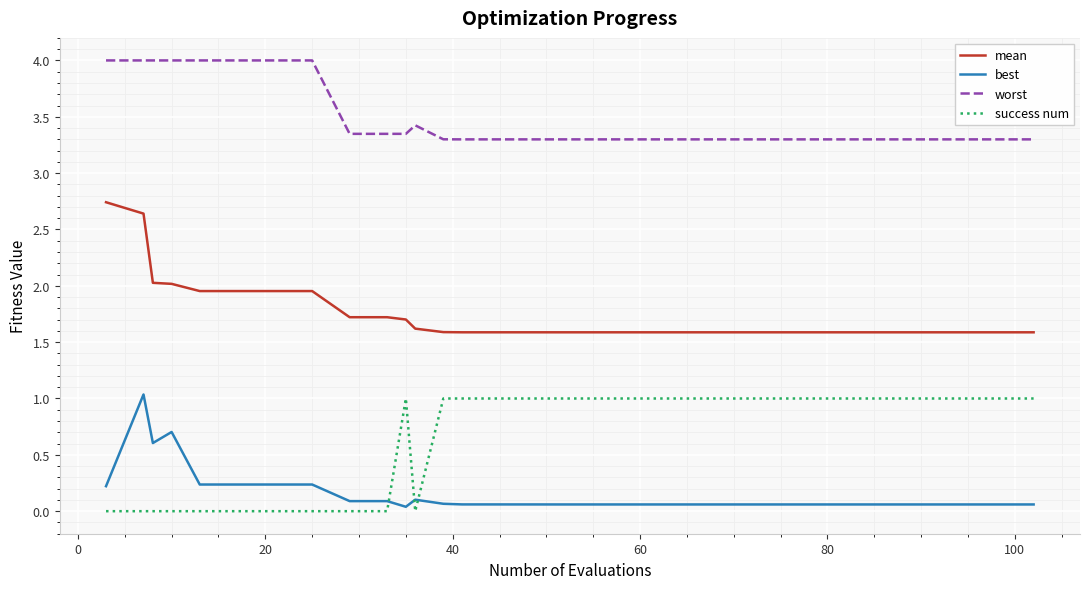

List the series in order of their overall mean, lowest first.

best, success num, mean, worst